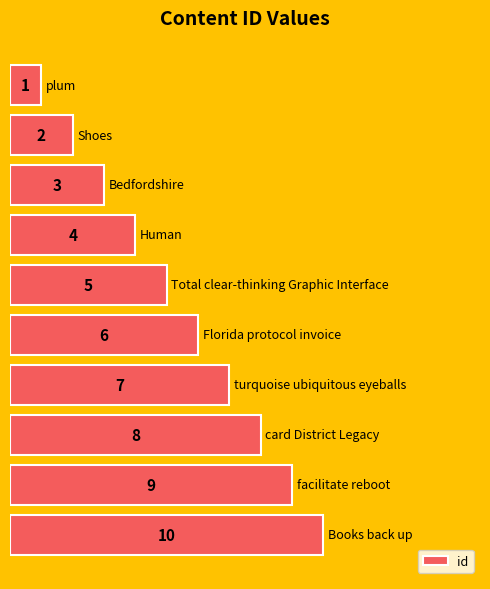

What is the greatest value displayed?

10